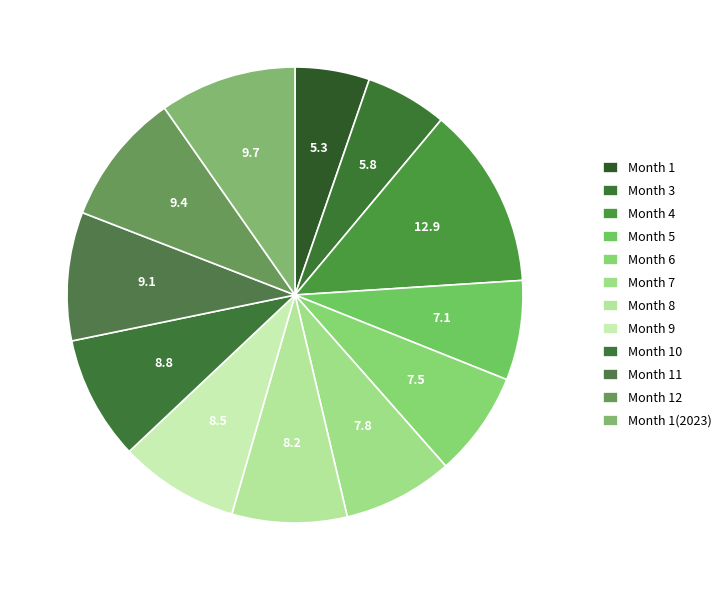

Count the number of slices in the pie.

12